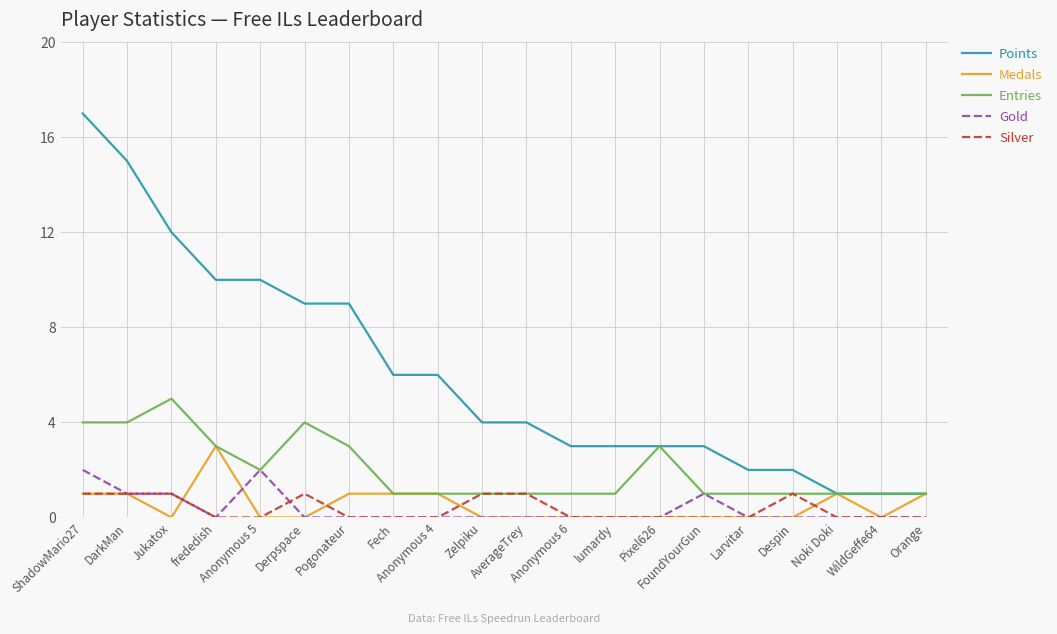

What is the highest value of the Entries series?

5